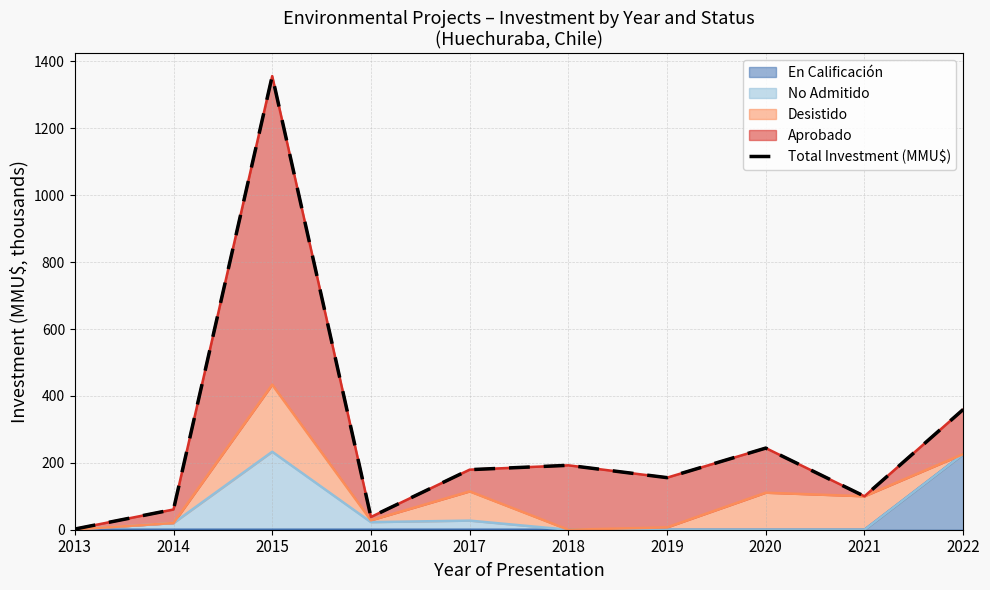

Which category has the lowest value across all series?

2013